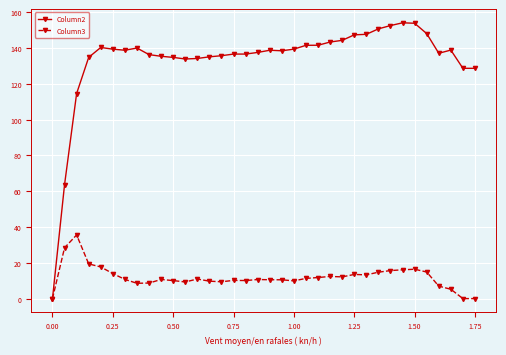

Which series has the largest range (max minus min)?

Column2